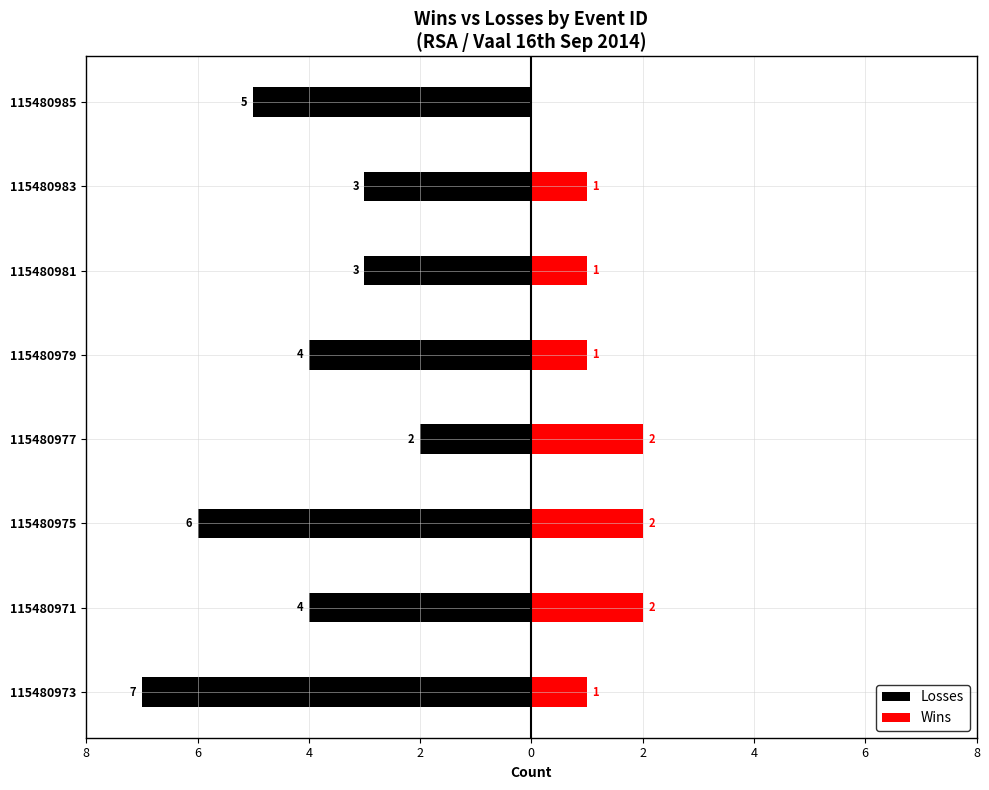

Which series changed the most between 115480975 and 115480983?

Losses